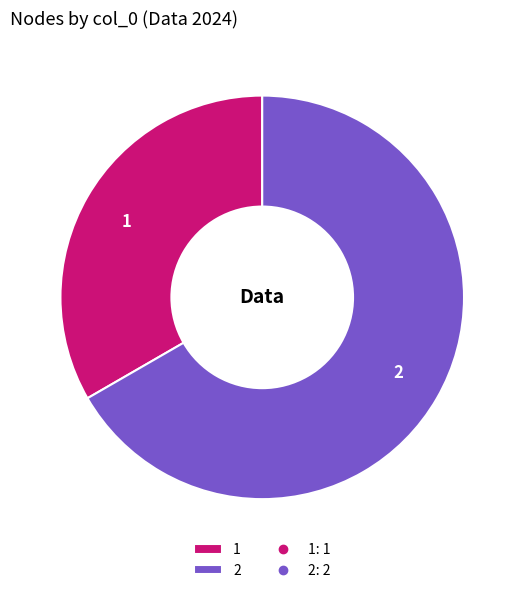

What is the largest slice in the pie chart?

2